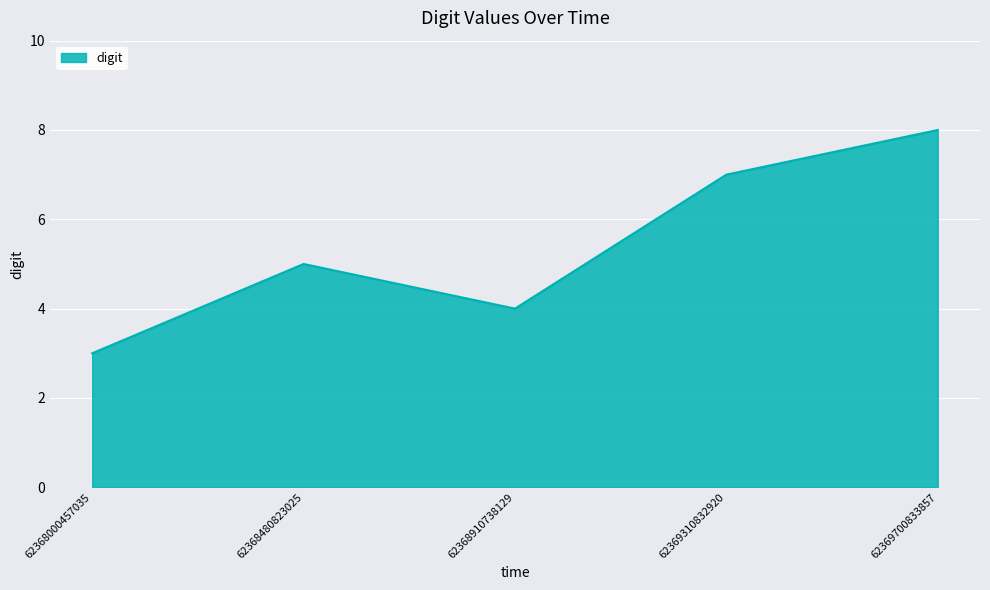

Does the chart have visible grid lines?

Yes